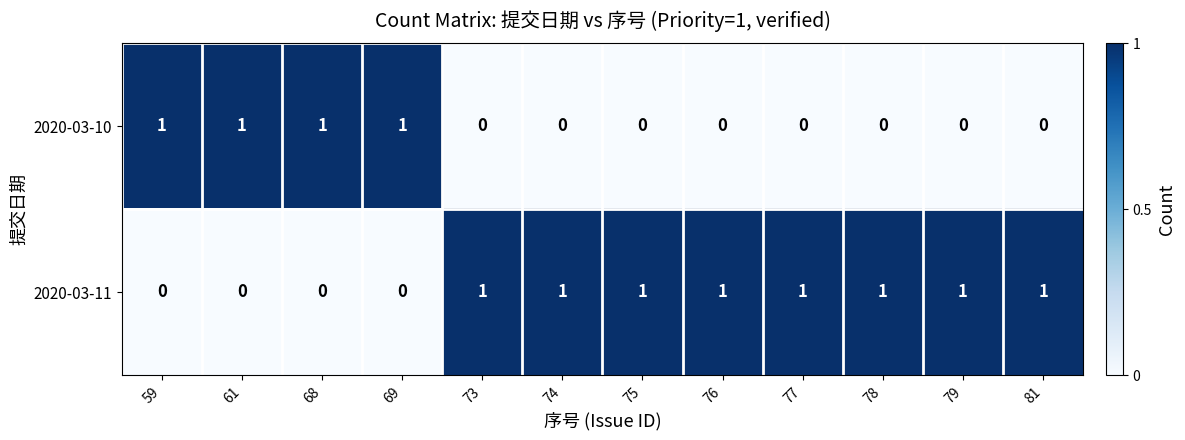

List the series in order of their overall mean, highest first.

2020-03-11, 2020-03-10